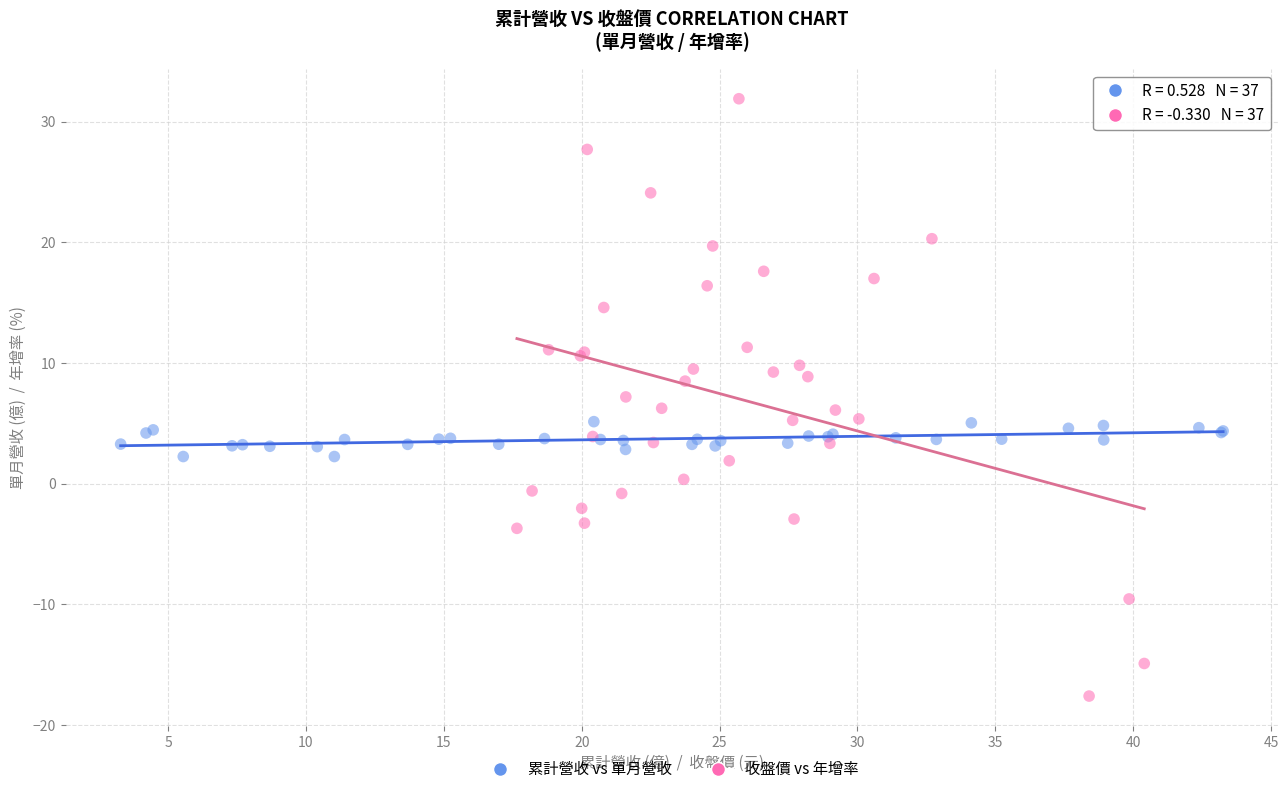

Which series has the widest spread of Y values?

收盤價 vs 年增率